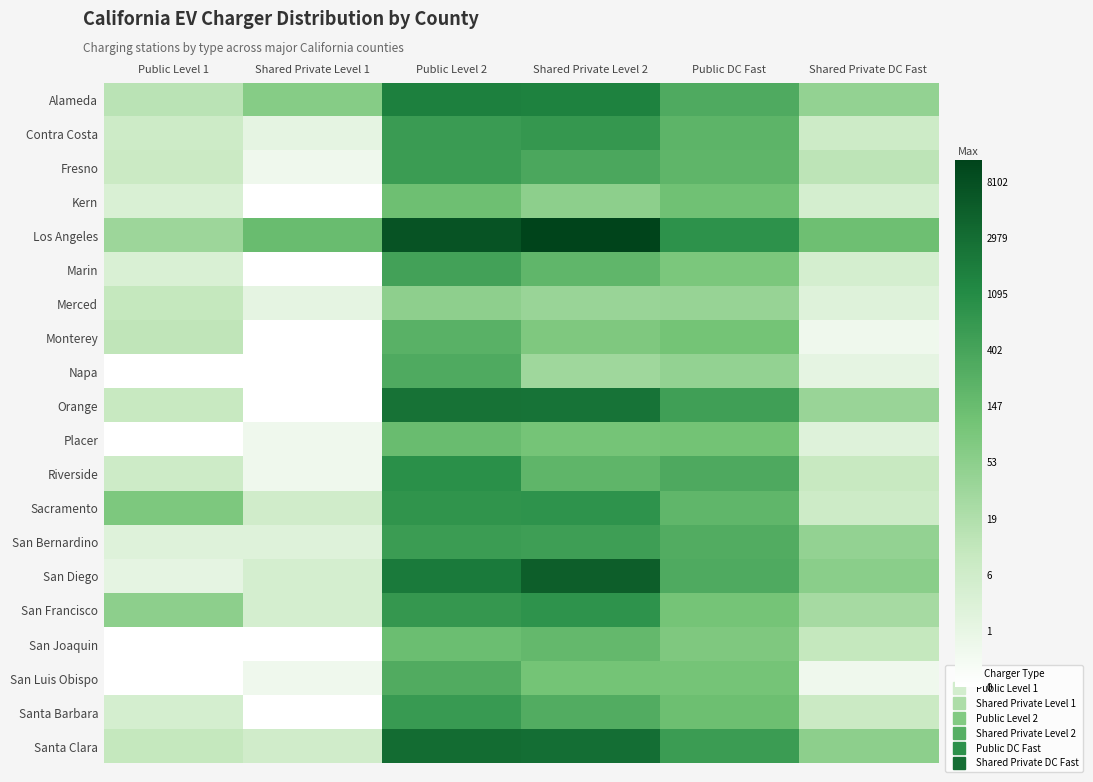

Reading left to right, what are all the values shown in this chart?

Alameda: Public Level 1=2.7	Shared Private Level 1=4.2	Public Level 2=7.4	Shared Private Level 2=7.3	Public DC Fast=5.7	Shared Private DC Fast=3.8
Contra Costa: Public Level 1=2.1	Shared Private Level 1=1.1	Public Level 2=6.4	Shared Private Level 2=6.5	Public DC Fast=5.3	Shared Private DC Fast=2.1
Fresno: Public Level 1=2.2	Shared Private Level 1=0.7	Public Level 2=6.3	Shared Private Level 2=5.8	Public DC Fast=5.3	Shared Private DC Fast=2.6
Kern: Public Level 1=1.6	Shared Private Level 1=0.0	Public Level 2=4.8	Shared Private Level 2=4.0	Public DC Fast=4.8	Shared Private DC Fast=1.8
Los Angeles: Public Level 1=3.5	Shared Private Level 1=5.0	Public Level 2=8.9	Shared Private Level 2=9.4	Public DC Fast=6.7	Shared Private DC Fast=4.9
Marin: Public Level 1=1.6	Shared Private Level 1=0.0	Public Level 2=6.1	Shared Private Level 2=5.2	Public DC Fast=4.5	Shared Private DC Fast=1.8
Merced: Public Level 1=2.4	Shared Private Level 1=1.1	Public Level 2=4.0	Shared Private Level 2=3.6	Public DC Fast=3.7	Shared Private DC Fast=1.4
Monterey: Public Level 1=2.6	Shared Private Level 1=0.0	Public Level 2=5.5	Shared Private Level 2=4.4	Public DC Fast=4.7	Shared Private DC Fast=0.7
Napa: Public Level 1=0.0	Shared Private Level 1=0.0	Public Level 2=5.7	Shared Private Level 2=3.5	Public DC Fast=3.8	Shared Private DC Fast=1.1
Orange: Public Level 1=2.3	Shared Private Level 1=0.0	Public Level 2=7.8	Shared Private Level 2=7.8	Public DC Fast=6.2	Shared Private DC Fast=3.7
Placer: Public Level 1=0.0	Shared Private Level 1=0.7	Public Level 2=5.0	Shared Private Level 2=4.6	Public DC Fast=4.7	Shared Private DC Fast=1.4
Riverside: Public Level 1=2.1	Shared Private Level 1=0.7	Public Level 2=6.8	Shared Private Level 2=5.3	Public DC Fast=5.8	Shared Private DC Fast=2.3
Sacramento: Public Level 1=4.4	Shared Private Level 1=1.9	Public Level 2=6.6	Shared Private Level 2=6.7	Public DC Fast=5.3	Shared Private DC Fast=2.1
San Bernardino: Public Level 1=1.4	Shared Private Level 1=1.4	Public Level 2=6.3	Shared Private Level 2=6.2	Public DC Fast=5.7	Shared Private DC Fast=3.8
San Diego: Public Level 1=1.1	Shared Private Level 1=1.8	Public Level 2=7.6	Shared Private Level 2=8.5	Public DC Fast=5.7	Shared Private DC Fast=4.0
San Francisco: Public Level 1=4.0	Shared Private Level 1=1.8	Public Level 2=6.5	Shared Private Level 2=6.7	Public DC Fast=4.7	Shared Private DC Fast=3.3
San Joaquin: Public Level 1=0.0	Shared Private Level 1=0.0	Public Level 2=4.9	Shared Private Level 2=5.2	Public DC Fast=4.4	Shared Private DC Fast=2.4
San Luis Obispo: Public Level 1=0.0	Shared Private Level 1=0.7	Public Level 2=5.7	Shared Private Level 2=4.7	Public DC Fast=4.6	Shared Private DC Fast=0.7
Santa Barbara: Public Level 1=1.8	Shared Private Level 1=0.0	Public Level 2=6.4	Shared Private Level 2=5.7	Public DC Fast=4.9	Shared Private DC Fast=2.2
Santa Clara: Public Level 1=2.4	Shared Private Level 1=1.9	Public Level 2=8.1	Shared Private Level 2=8.0	Public DC Fast=6.3	Shared Private DC Fast=4.0